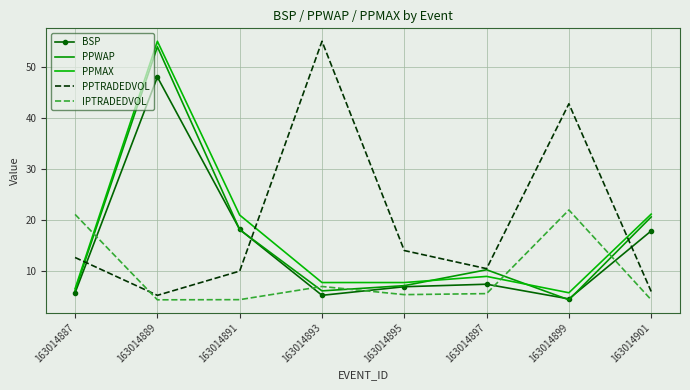

Between which two adjacent categories do IPTRADEDVOL and BSP first intersect?

163014887 and 163014889